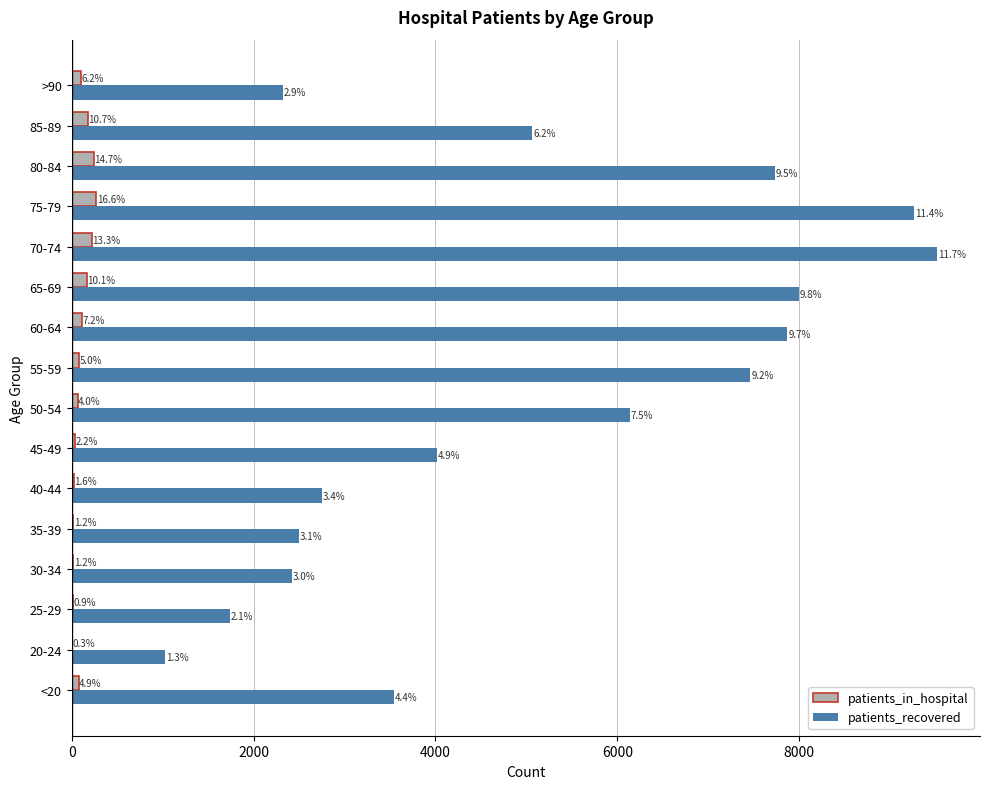

What are all the series names shown in the legend?

patients_in_hospital, patients_recovered